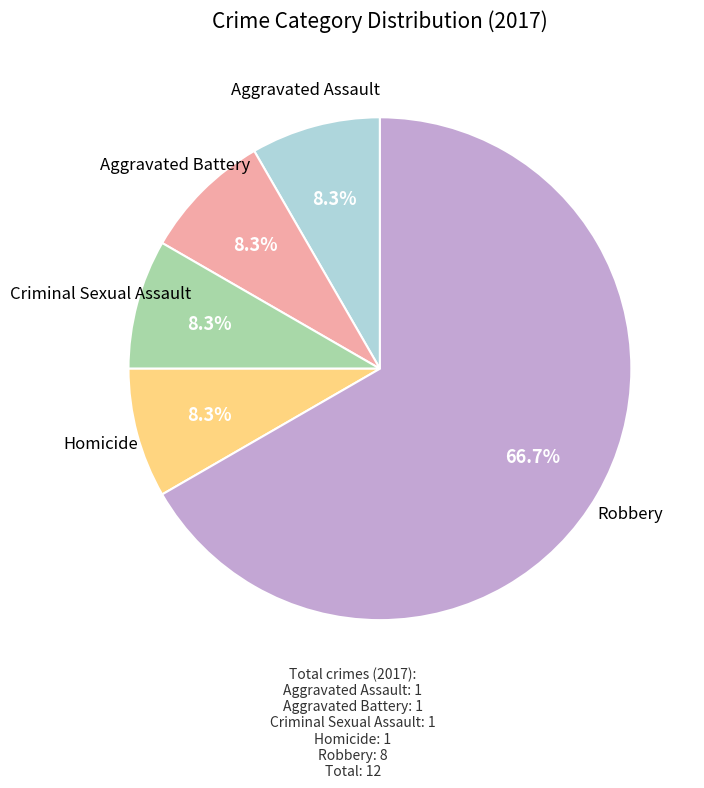

Does any single category account for the majority?

Yes